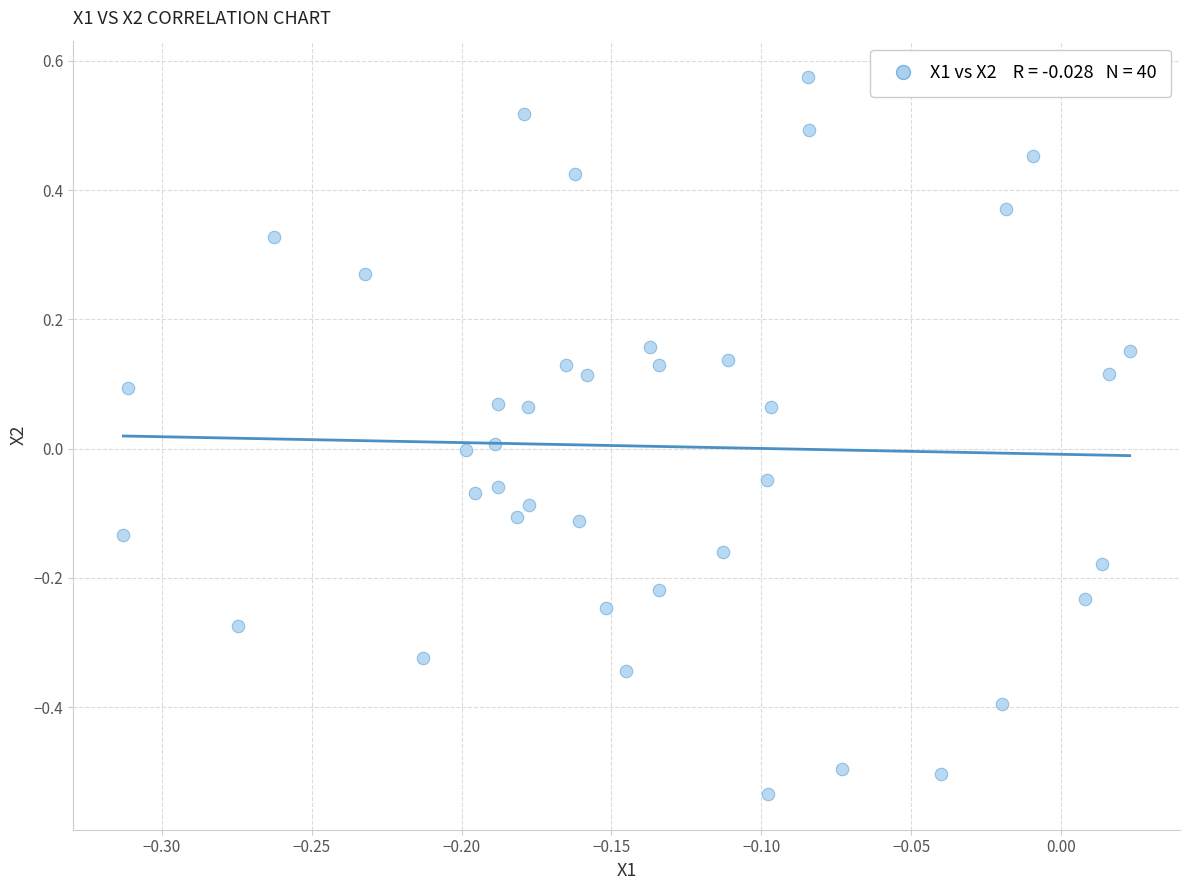

What is the range of Y values (max minus min)?

1.1